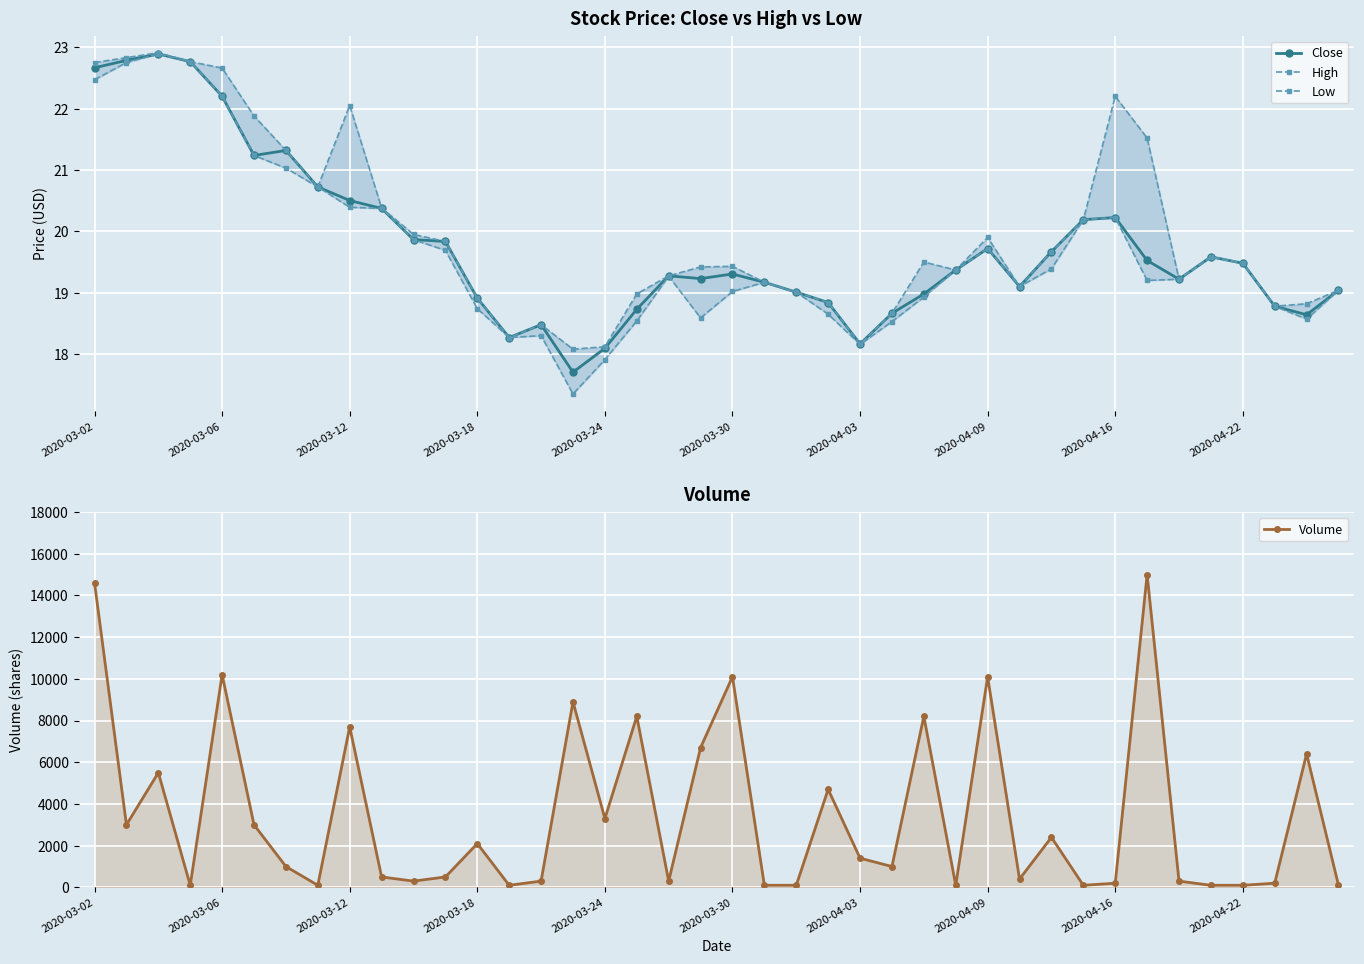

True or false: Close has more than 0 points higher than both neighbors.

True